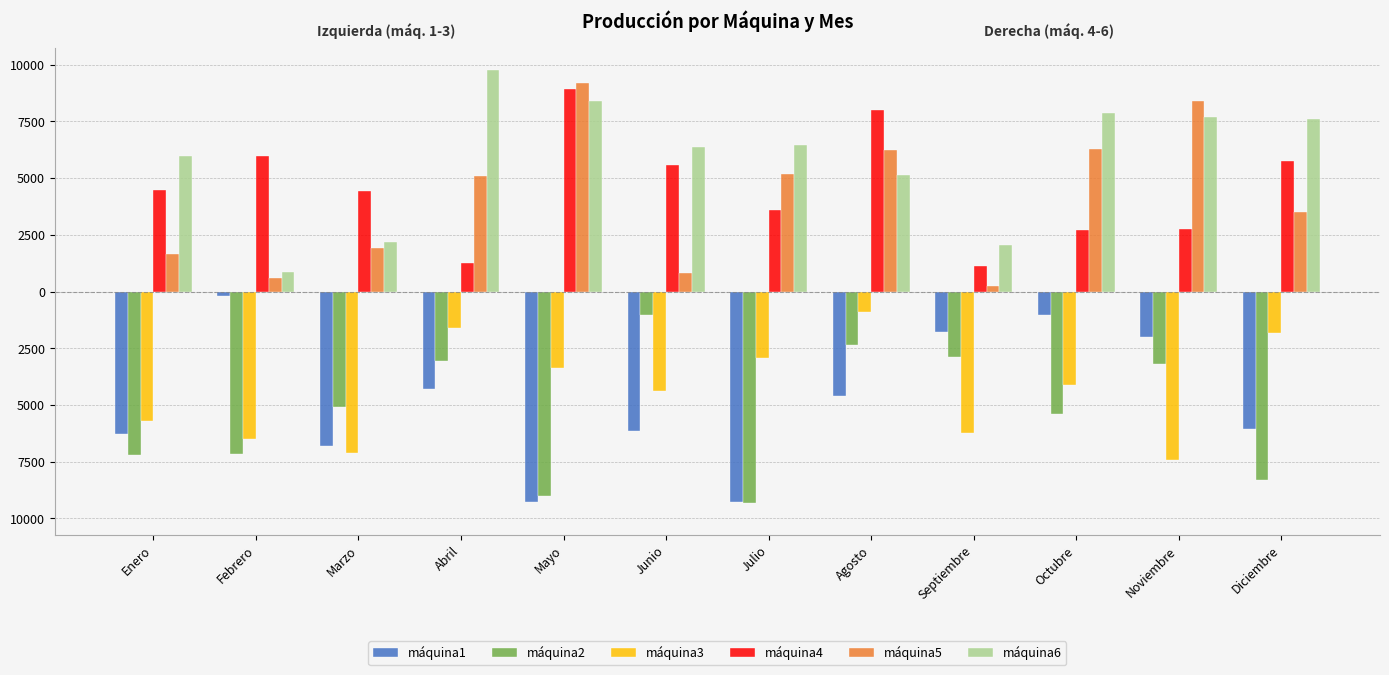

What is the lowest value of the máquina2 series?

-9332